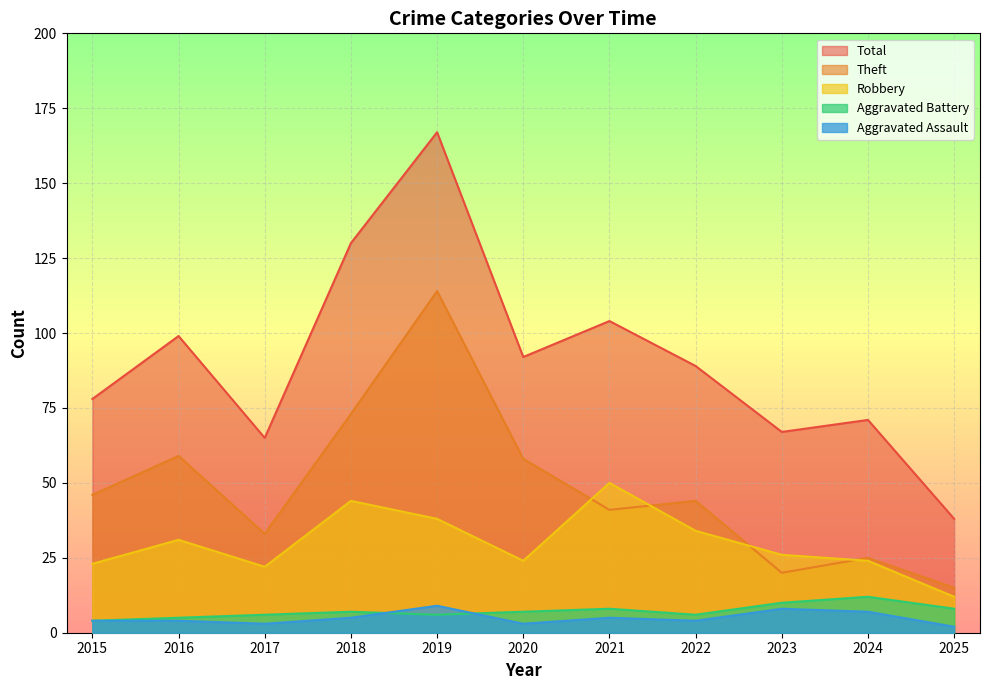

What is the value of the Robbery point at the 7th from the left?

50